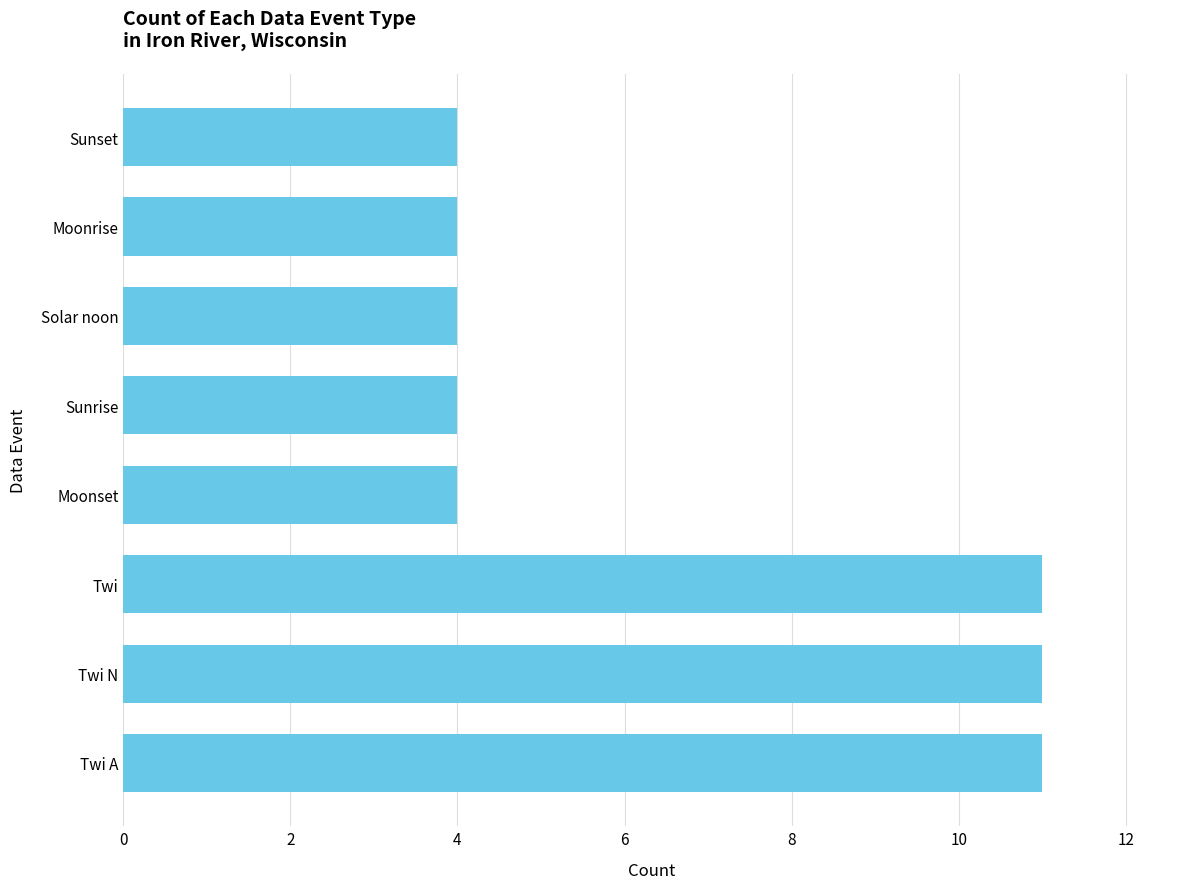

What is the difference between the maximum and minimum values?

7